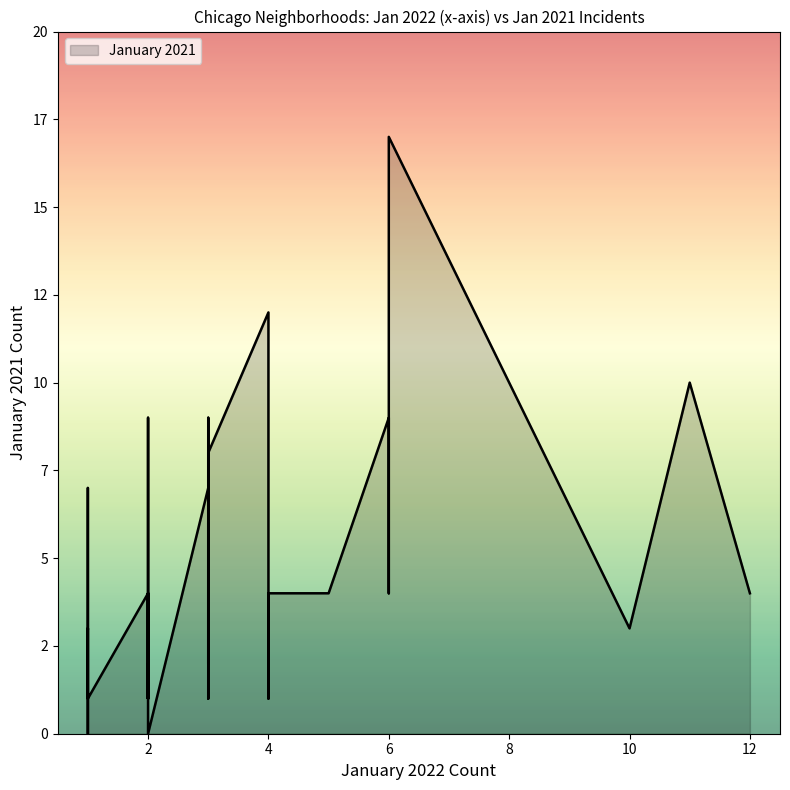

What is the average value?

4